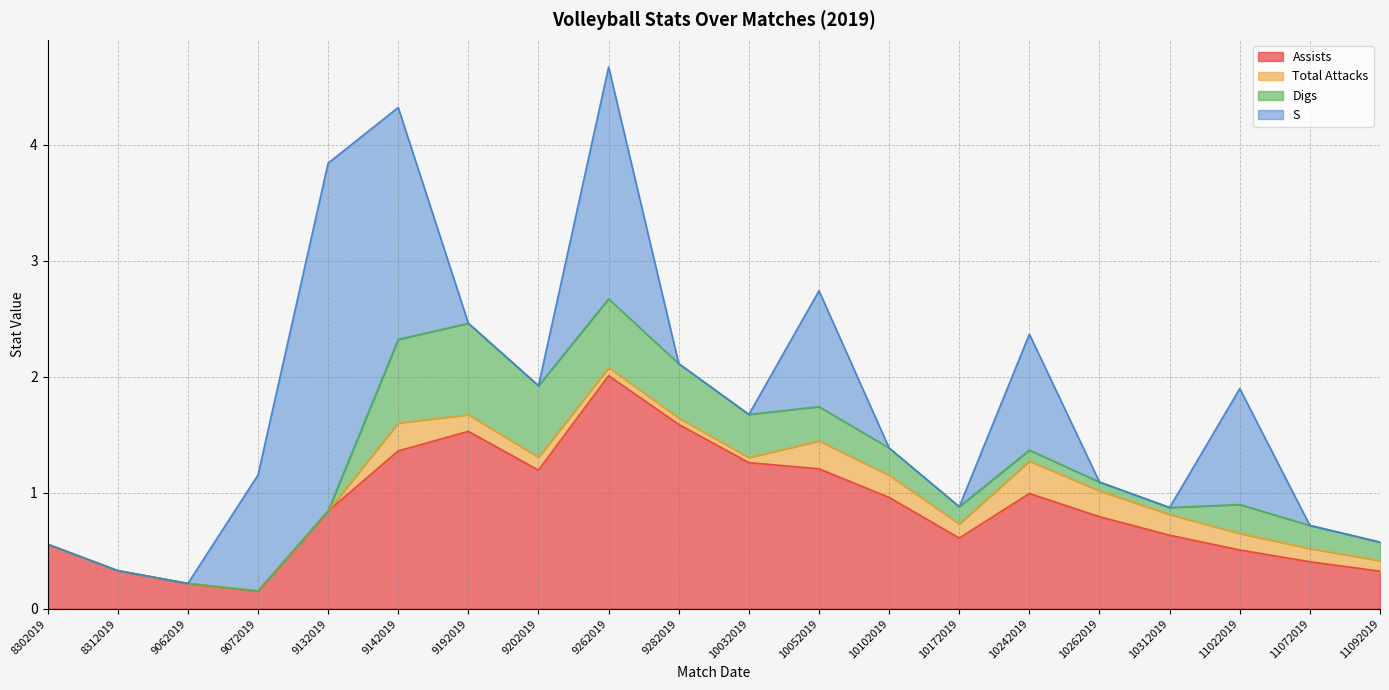

How many distinct data groups are displayed?

4